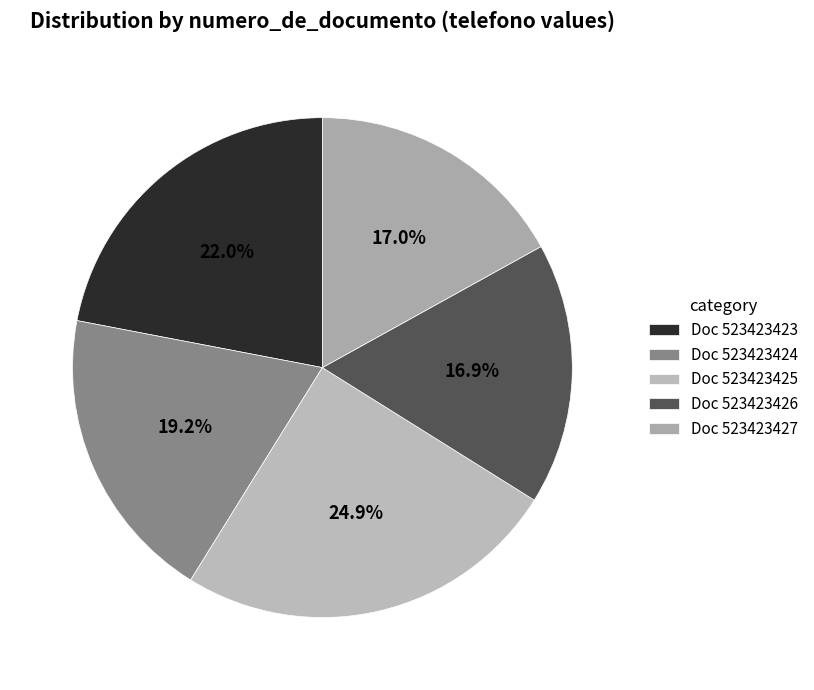

Which slice is the largest?

Doc 523423425